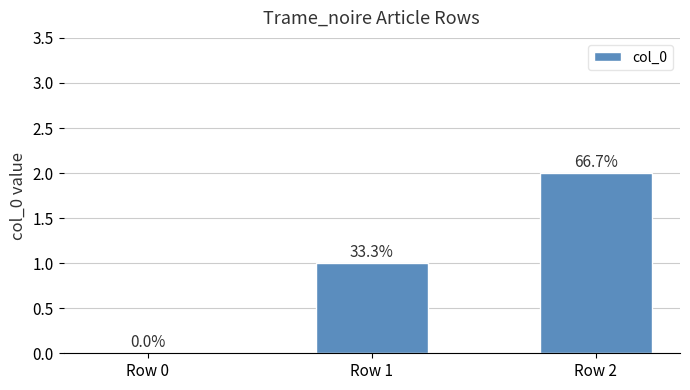

What is the approximate value at Row 1?

1